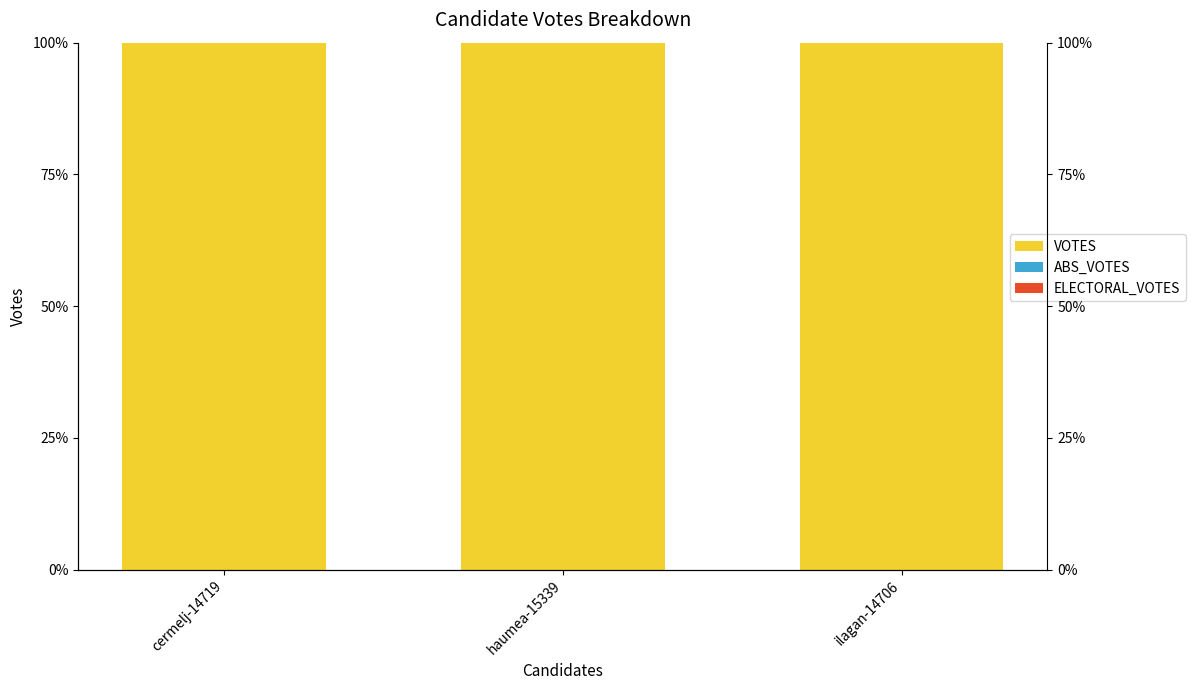

Which label corresponds to the smallest value in the chart?

cermelj-14719